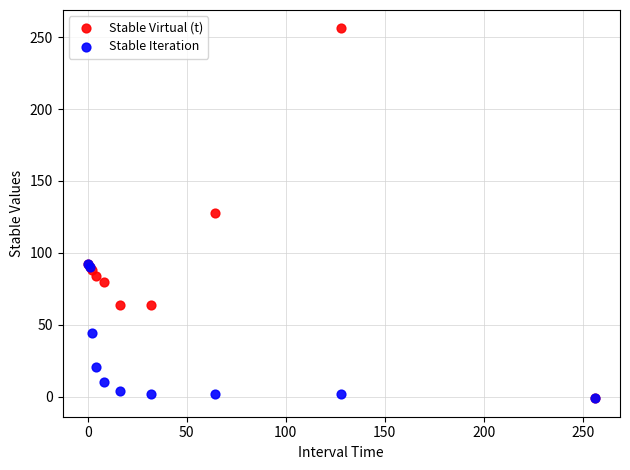

Which series has the largest Y range (max minus min)?

Stable Virtual (t)